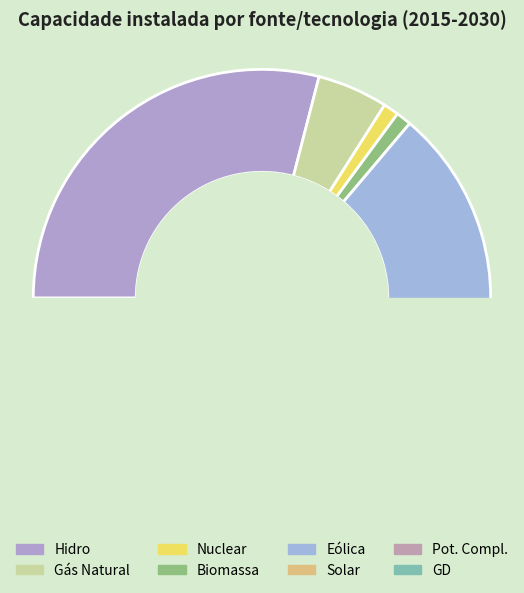

How many segments does this pie chart have?

8